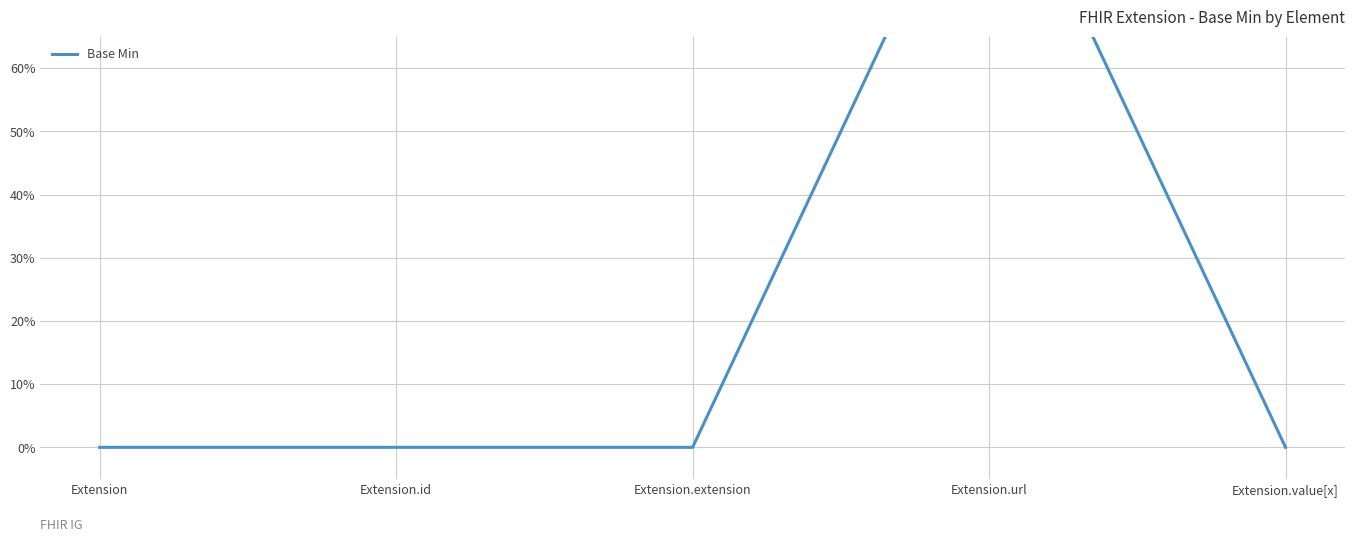

List the labels in order of value, smallest first.

Extension, Extension.id, Extension.extension, Extension.value[x], Extension.url